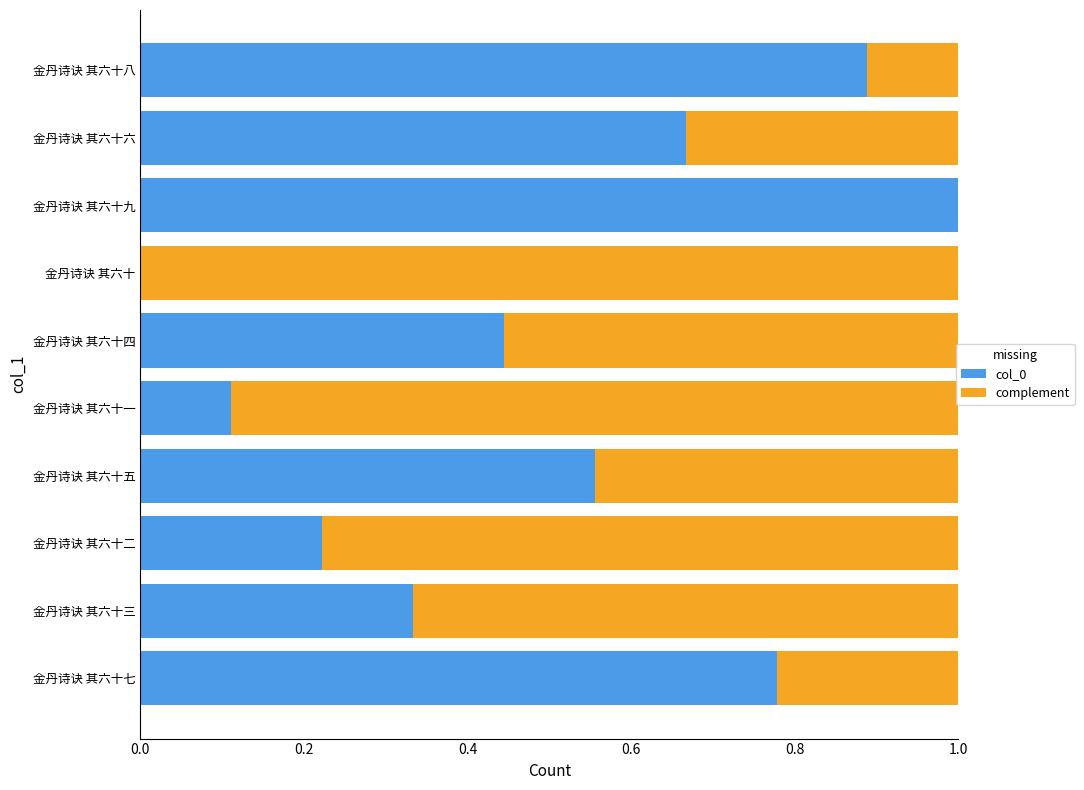

What is the total value across all series at 金丹诗诀 其六十六?

1.0